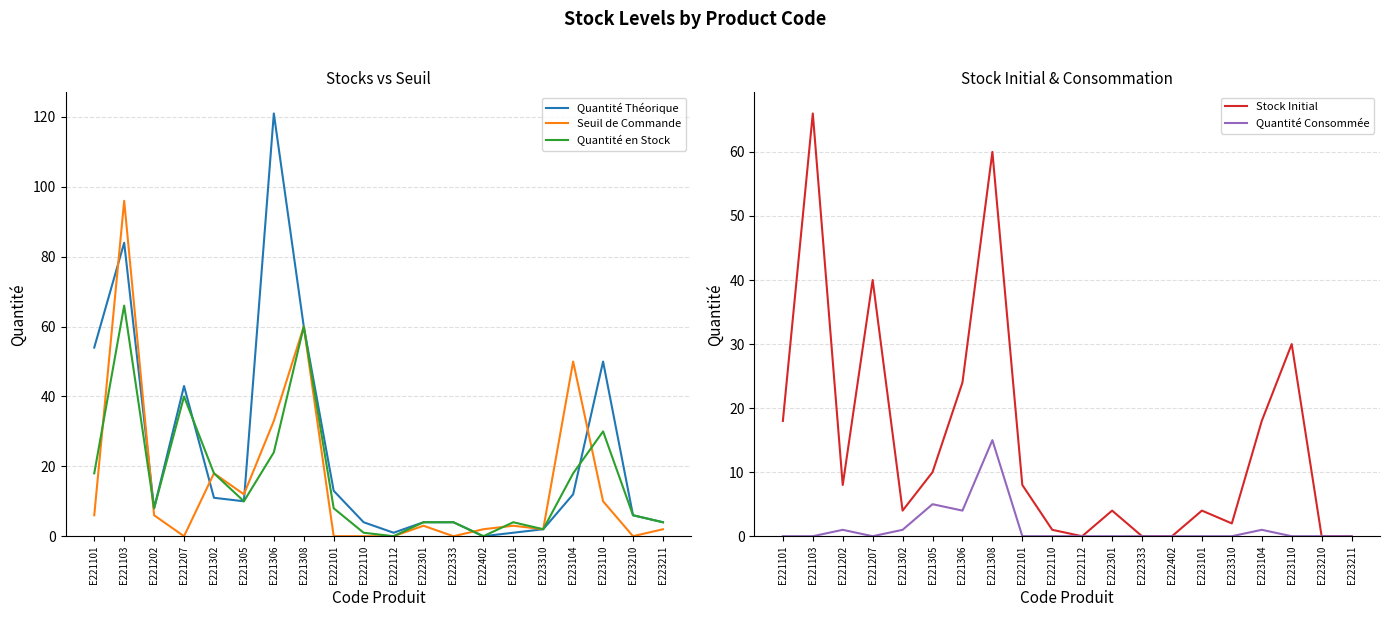

At which label is Stock Initial closest to 33?

E223110